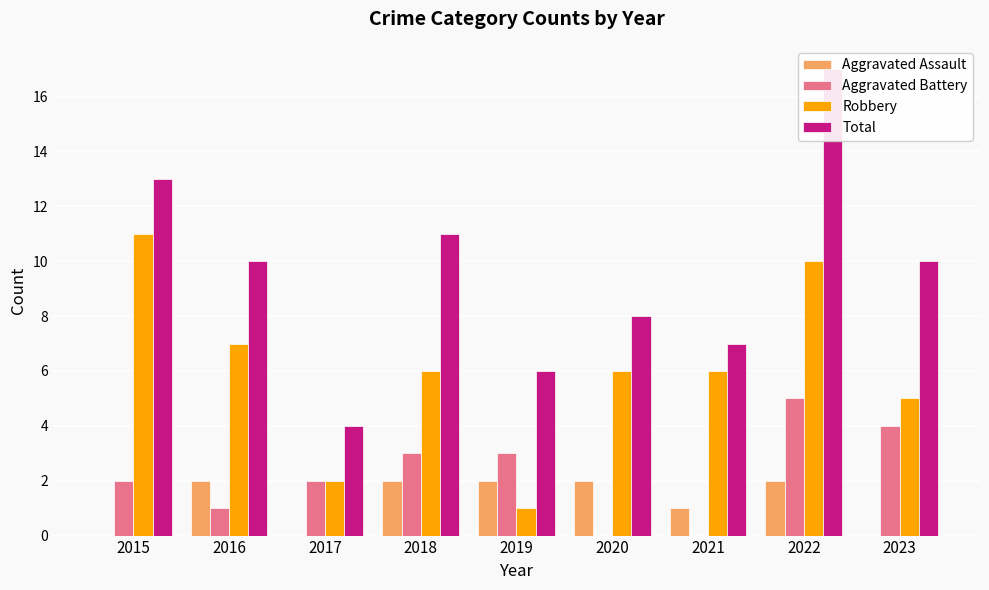

How many data points does each series have?

9